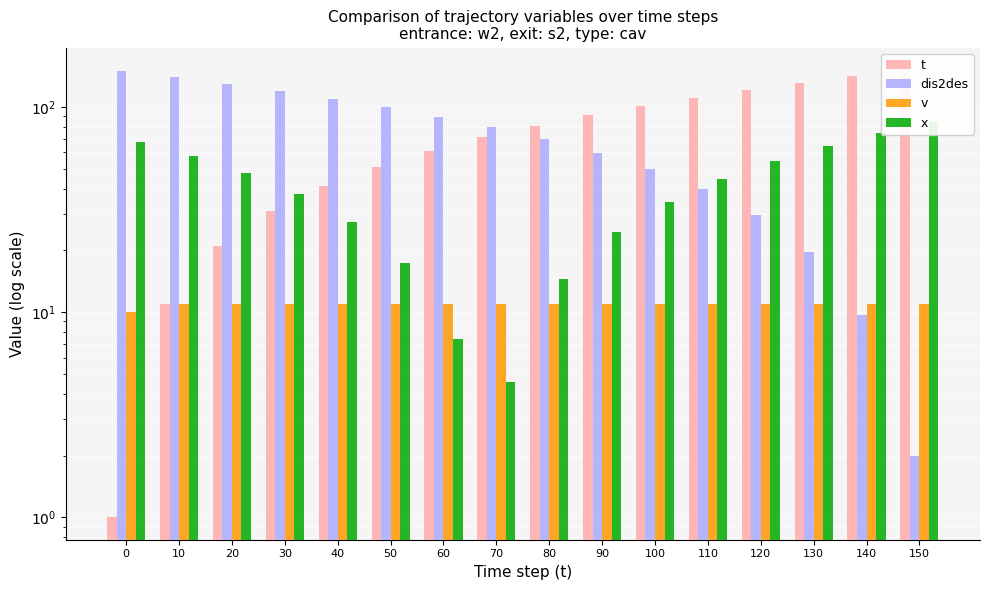

Which series has the largest range (max minus min)?

t